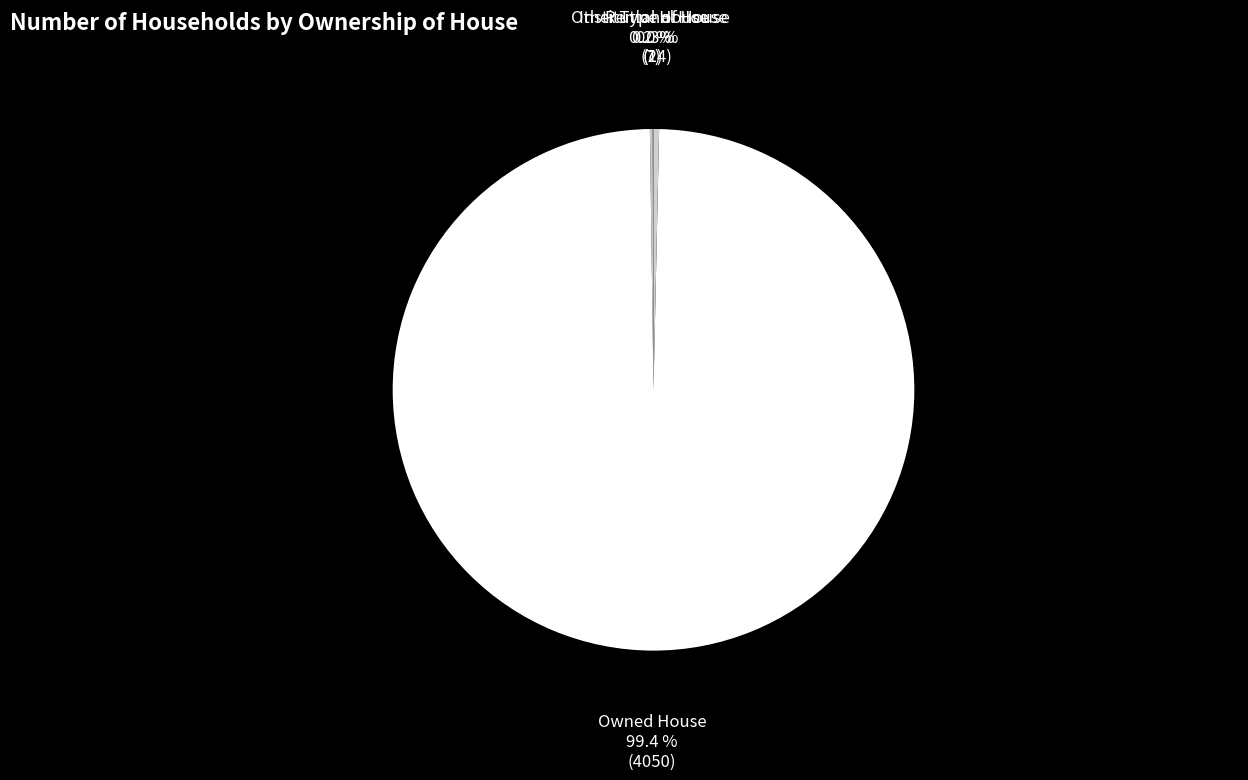

Which slice is the largest?

Owned House